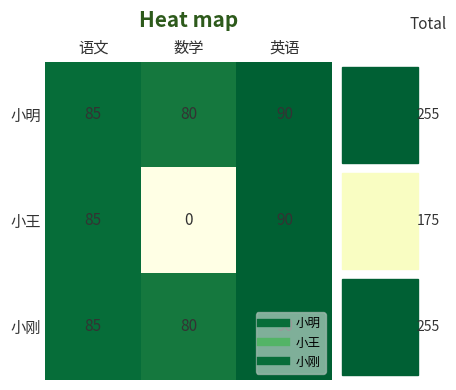

At which category is the sum across all series the highest?

英语